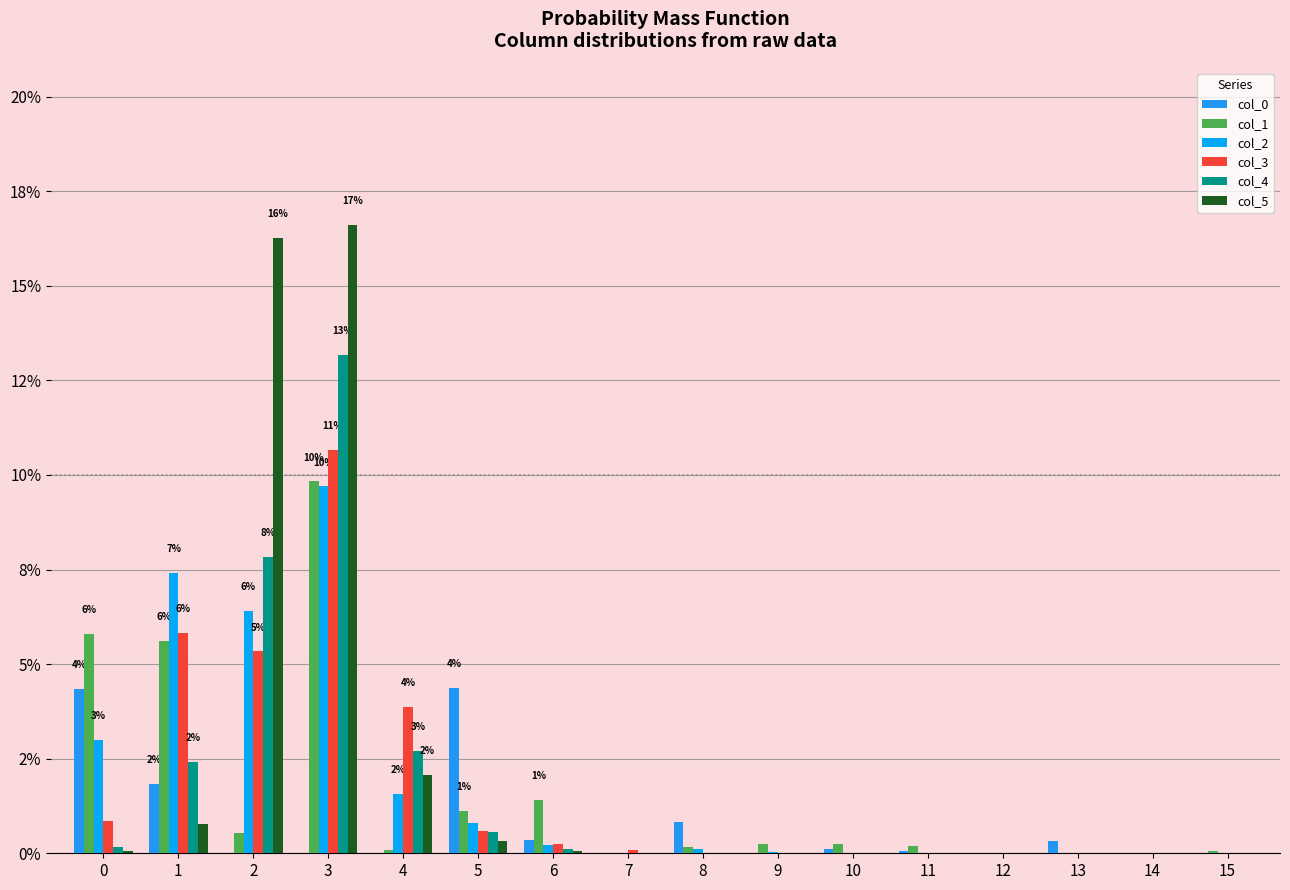

Are the bars horizontal?

No